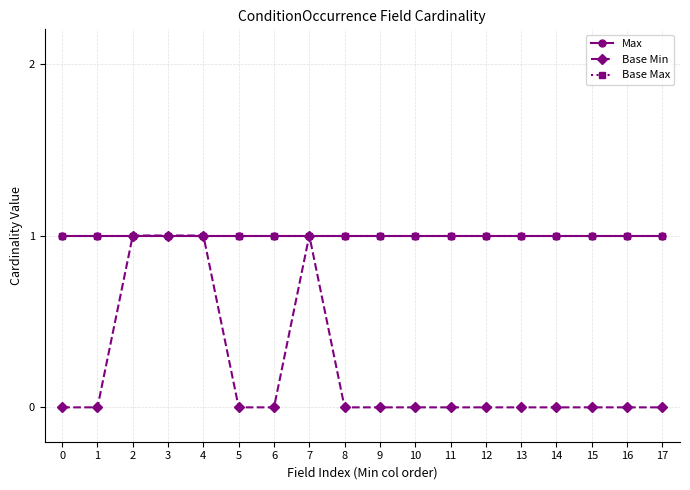

Is this an area chart (filled region under the line)?

No